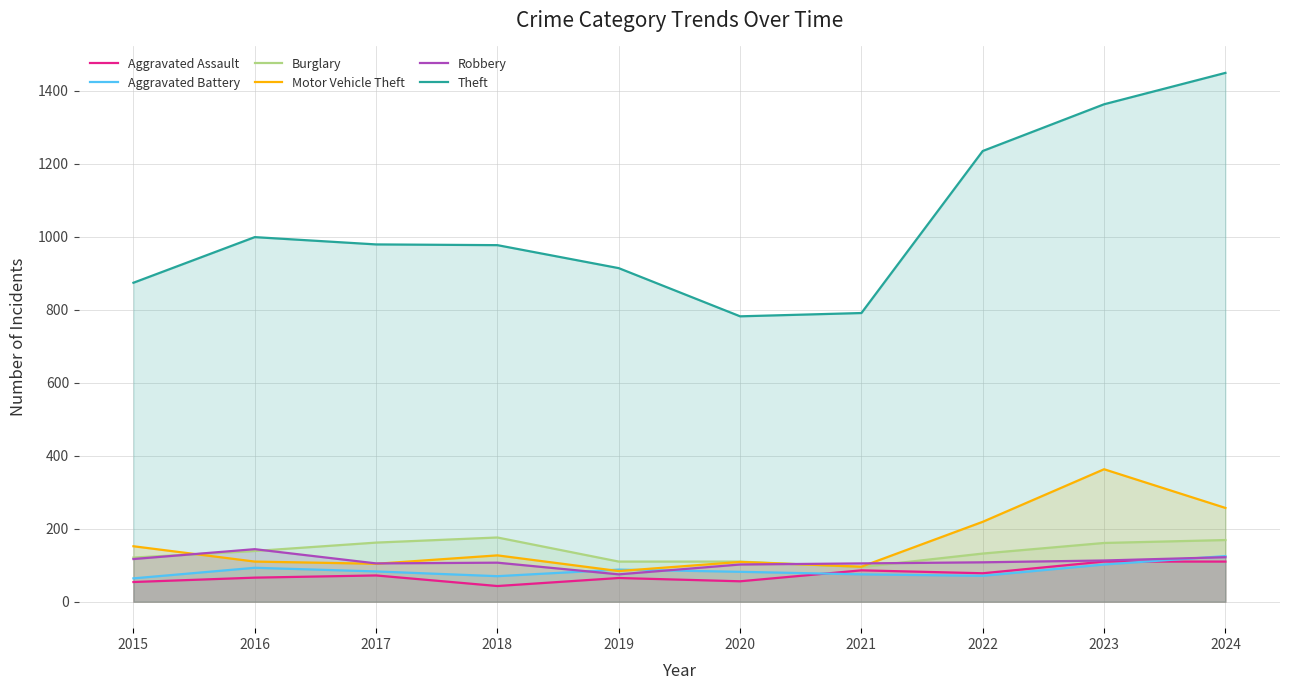

The value of Motor Vehicle Theft at 2018 is 167. True or false?

False